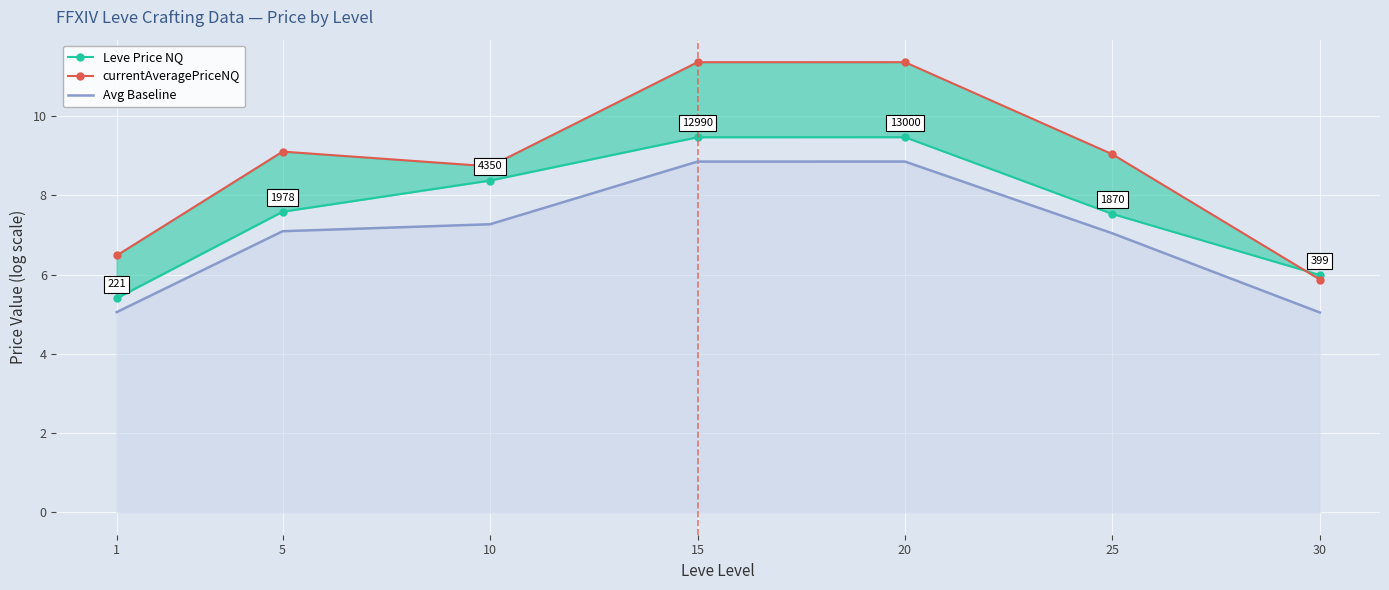

Where is currentAveragePriceNQ nearest to the value 8?

10